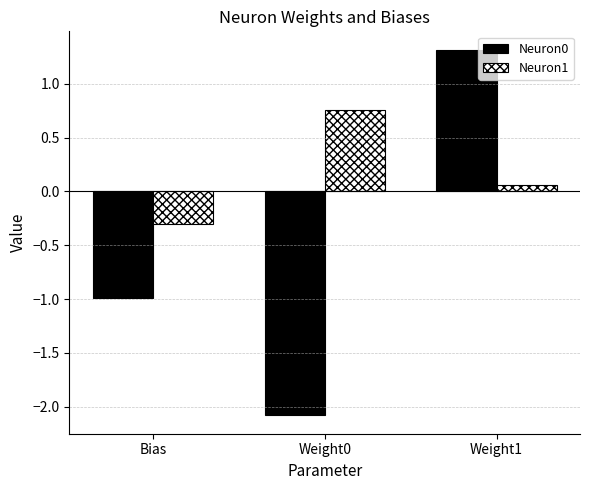

Count the number of data series in this chart.

2